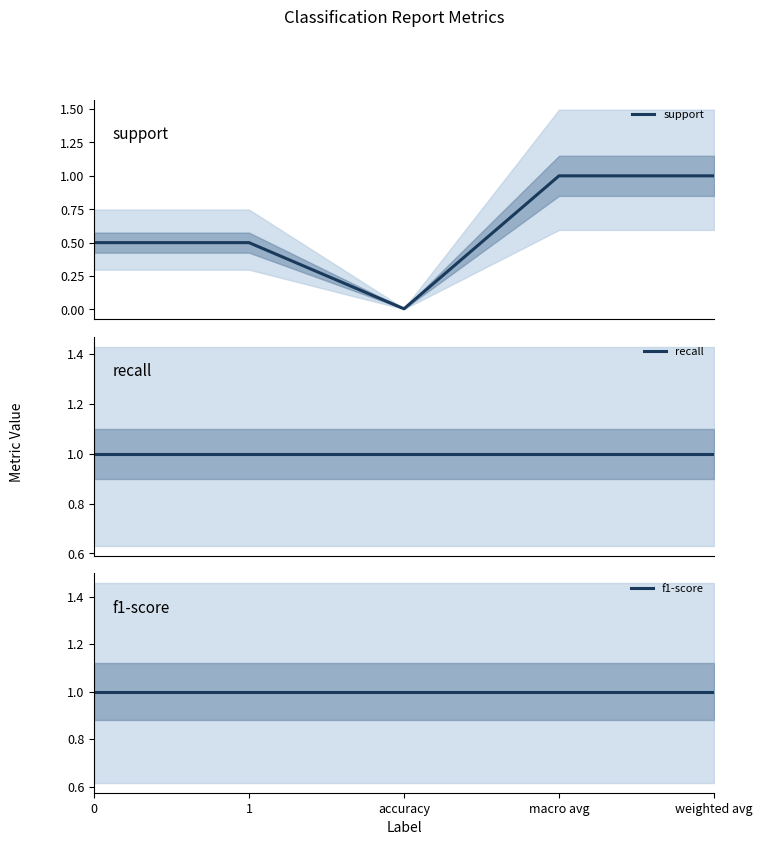

What is the label of the 3rd point from the right?

accuracy